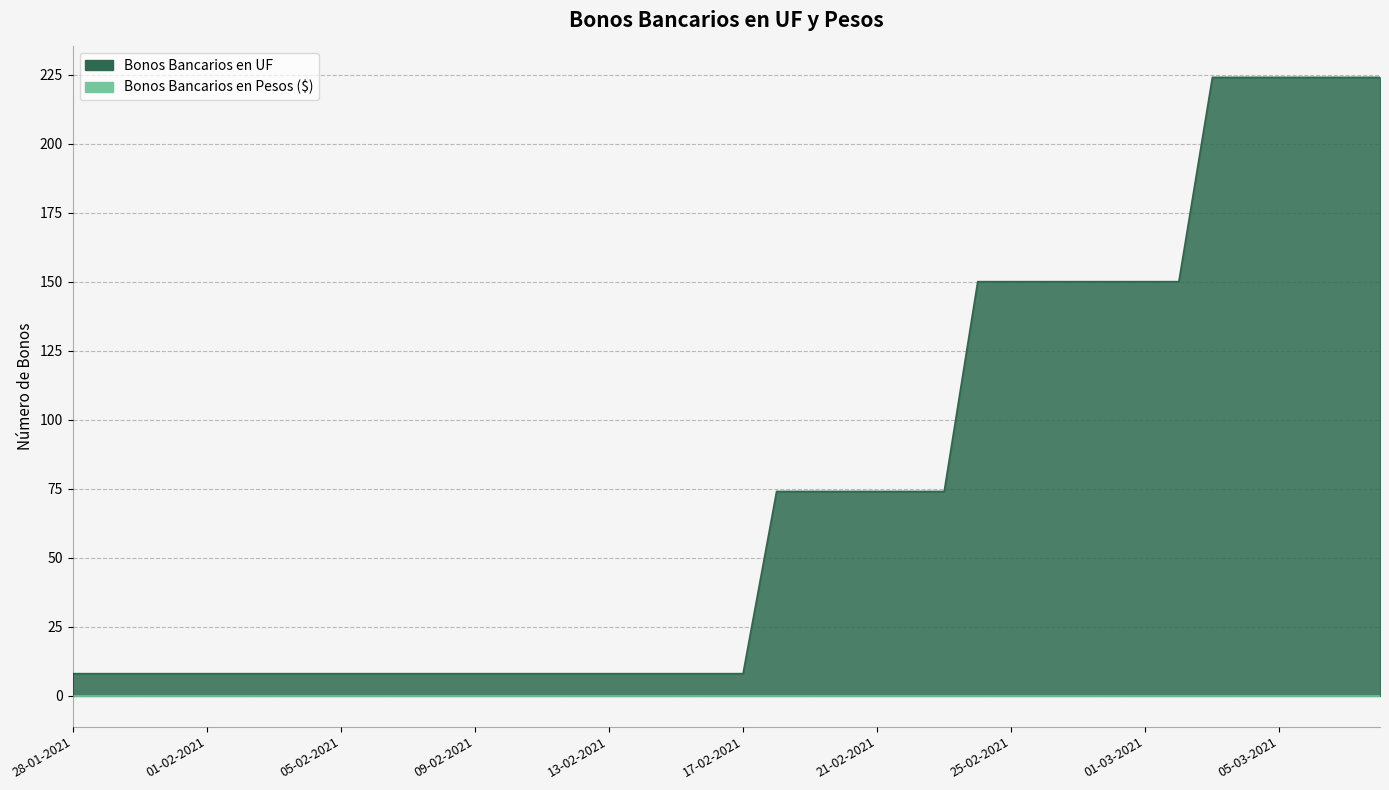

The value at 08-02-2021 is 6. True or false?

False